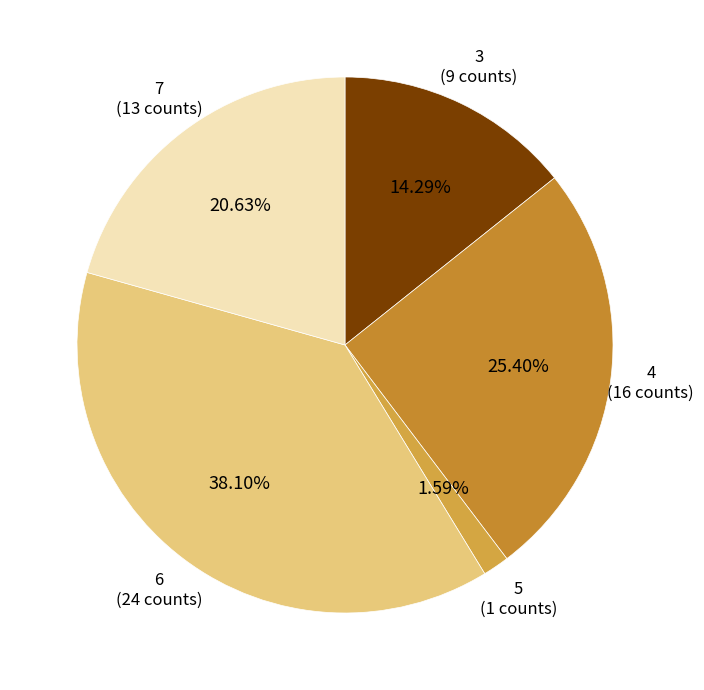

How many slices are in this pie chart?

5